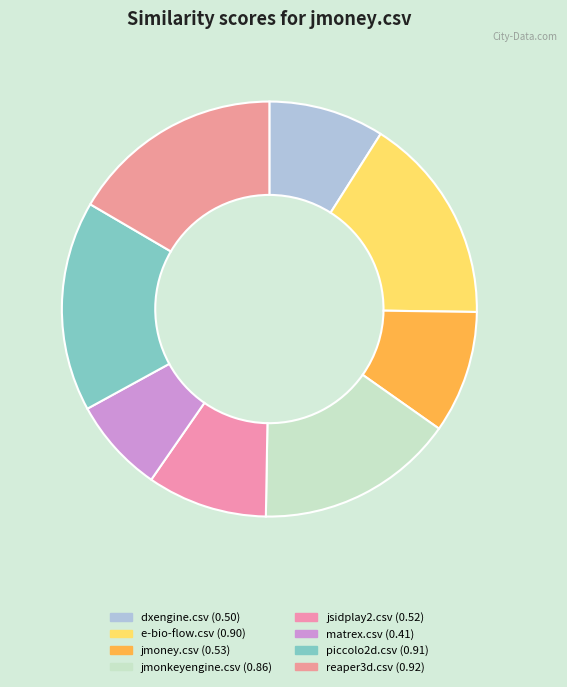

What is the smallest slice in the pie chart?

matrex.csv (0.41)